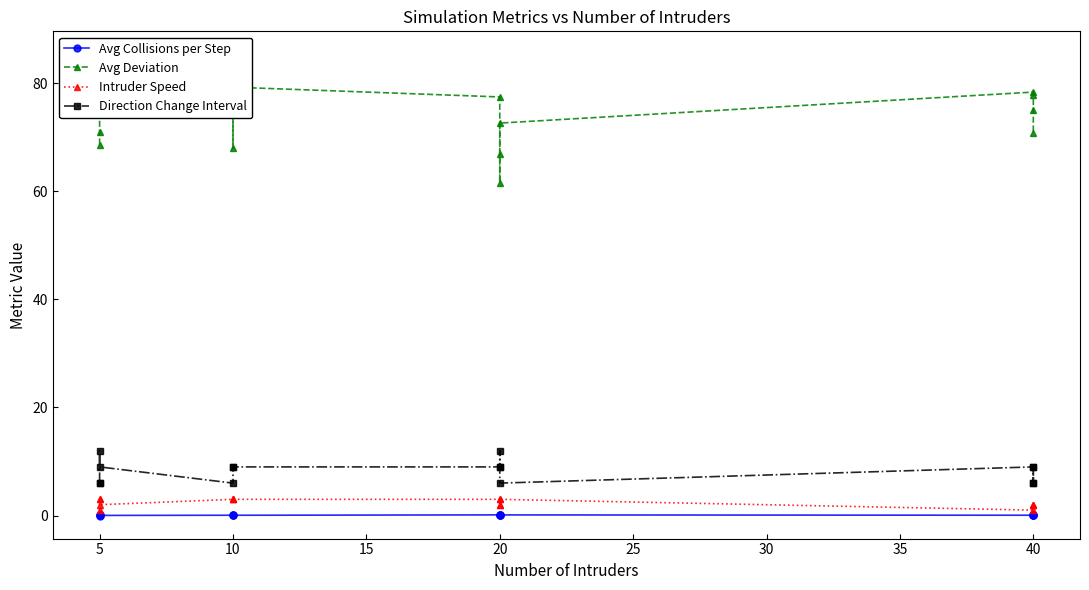

What is the lowest value of the Avg Deviation series?

61.6